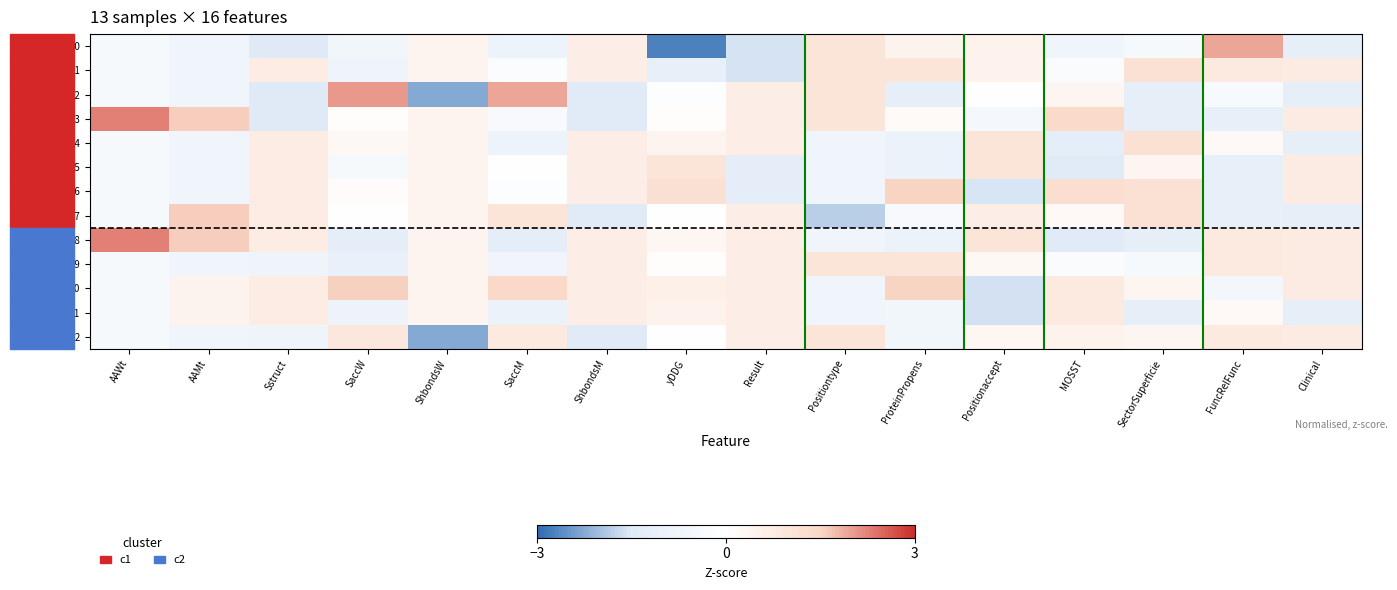

Rank the series at ShbondsW from highest to lowest value.

sample 0, sample 1, sample 3, sample 4, sample 5, sample 6, sample 7, sample 8, sample 9, sample 10, sample 11, sample 2, sample 12